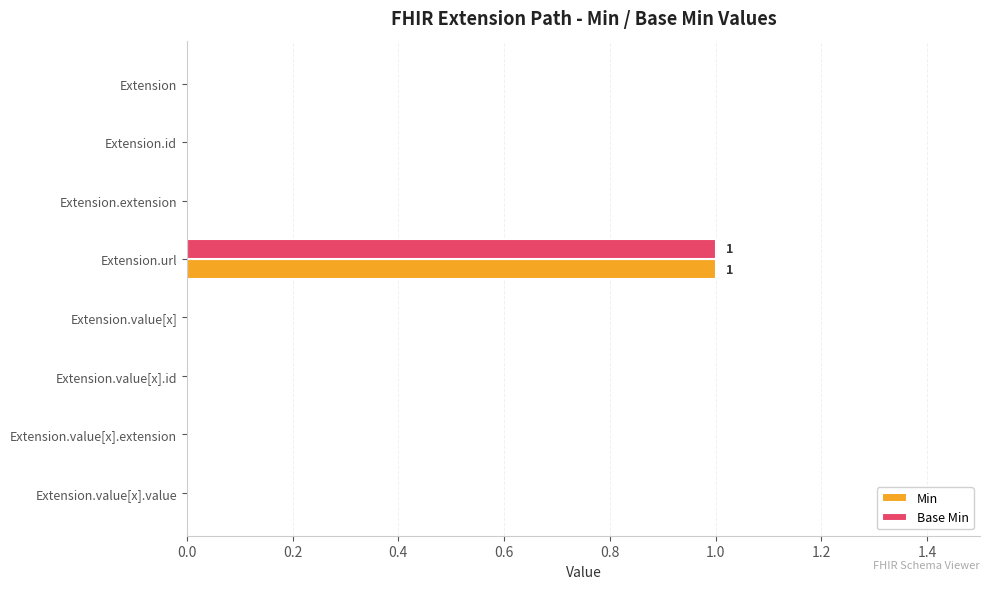

What is the sum of all Min values?

1